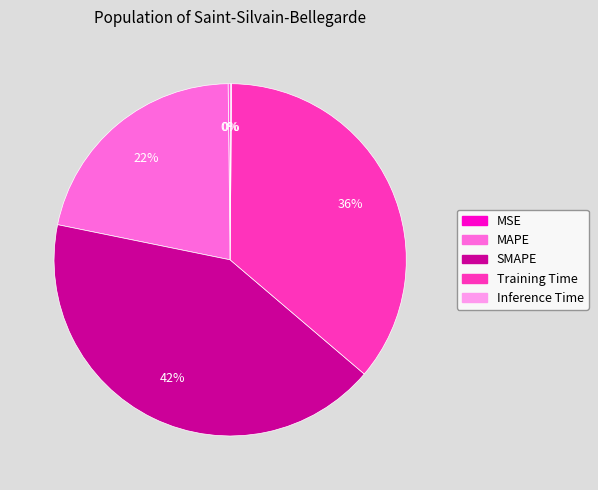

True or false: SMAPE accounts for 32% of the total.

False